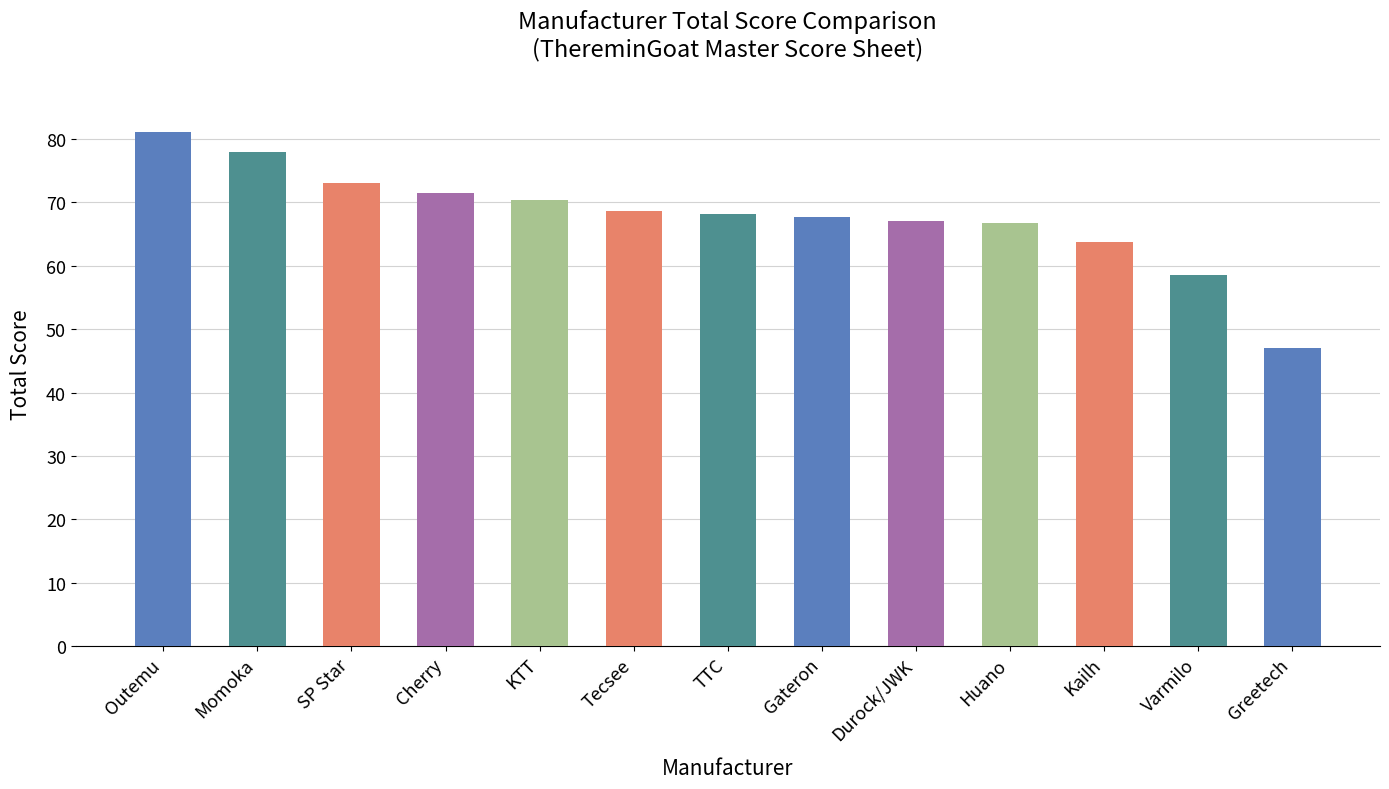

The value at Kailh is 63.7. True or false?

True